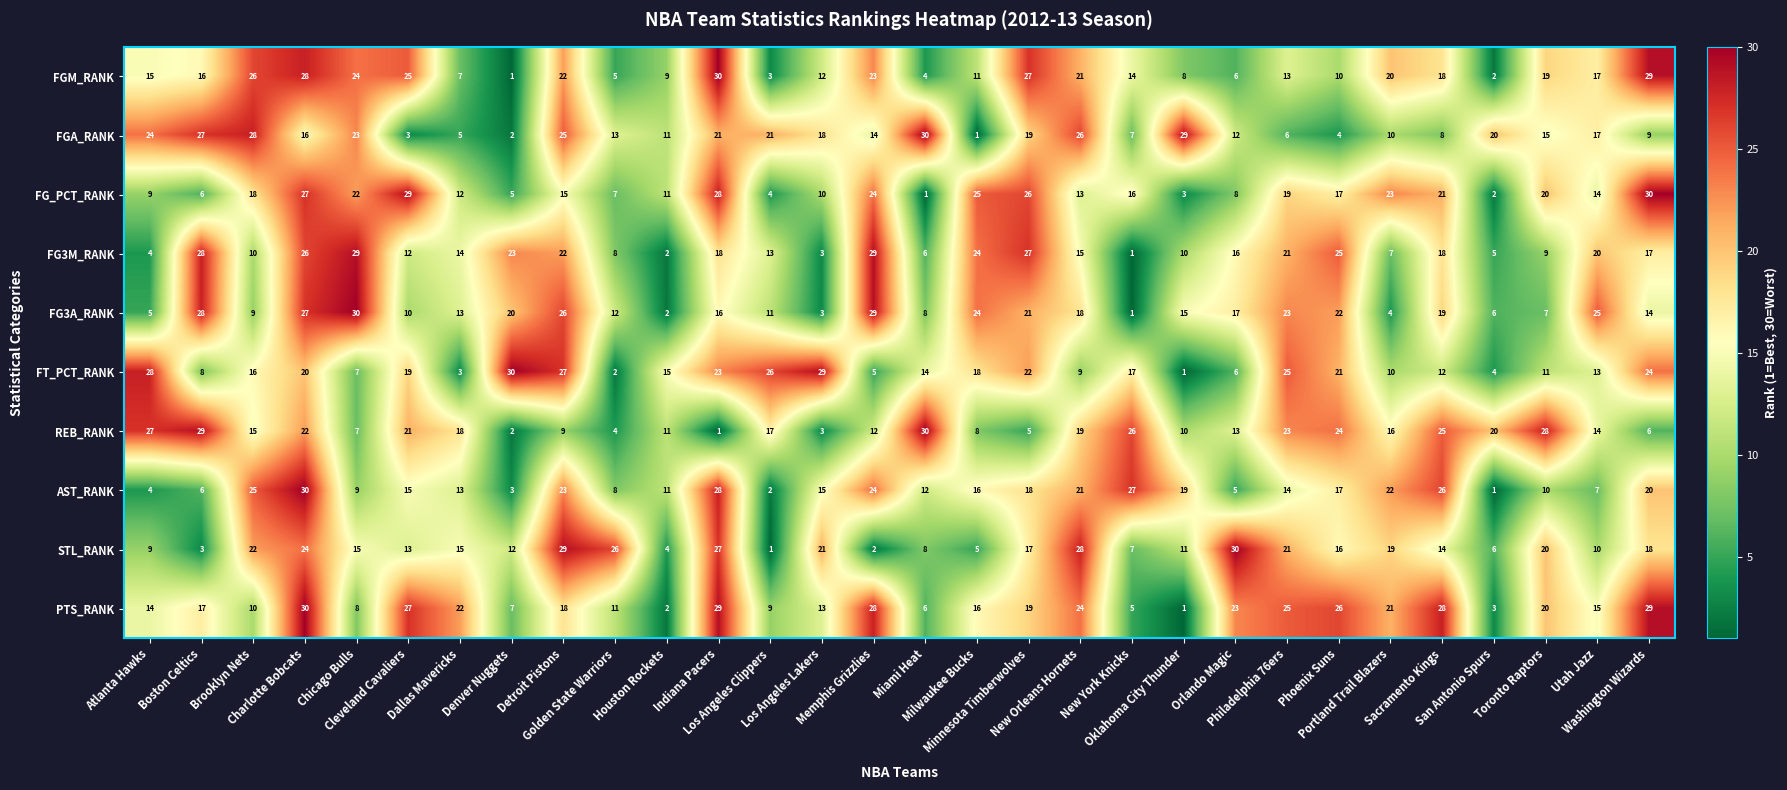

What is the greatest value displayed?

30